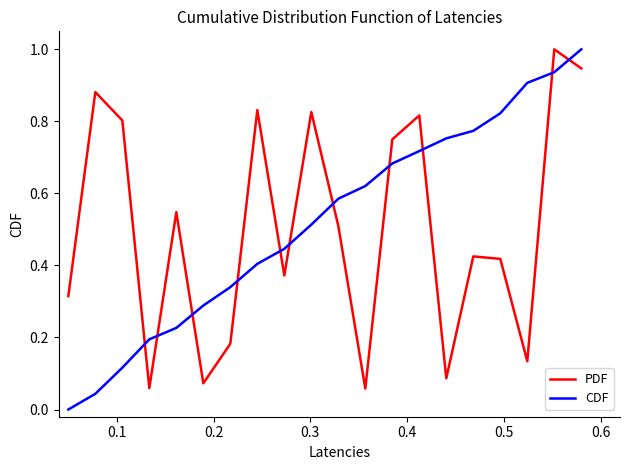

What is the greatest value displayed?

1.0